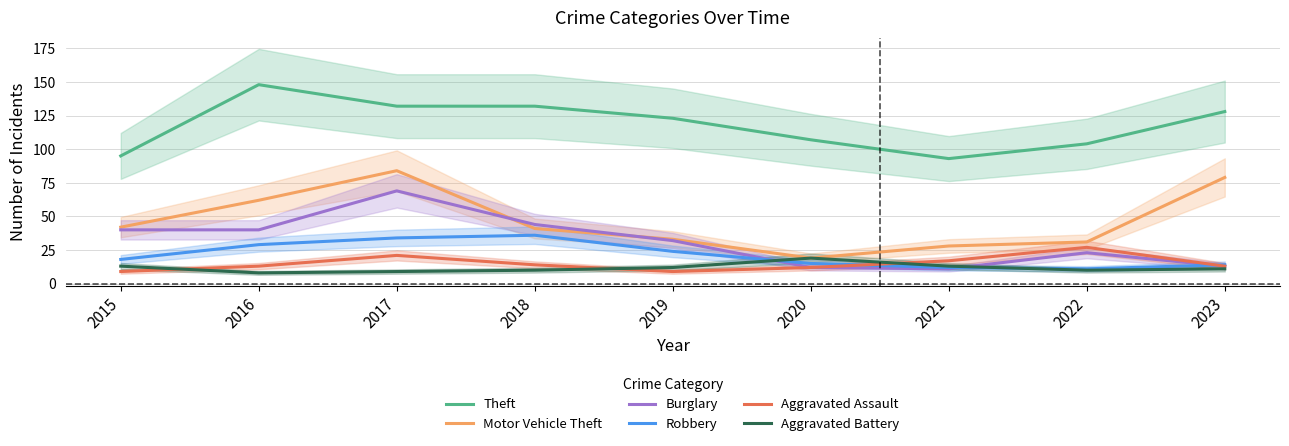

Reading left to right, what are all the values shown in this chart?

Theft: 2015=95	2016=148	2017=132	2018=132	2019=123	2020=107	2021=93	2022=104	2023=128
Motor Vehicle Theft: 2015=42	2016=62	2017=84	2018=41	2019=33	2020=19	2021=28	2022=31	2023=79
Burglary: 2015=40	2016=40	2017=69	2018=44	2019=32	2020=12	2021=11	2022=23	2023=13
Robbery: 2015=18	2016=29	2017=34	2018=36	2019=24	2020=15	2021=12	2022=11	2023=14
Aggravated Assault: 2015=9	2016=13	2017=21	2018=14	2019=9	2020=12	2021=17	2022=27	2023=13
Aggravated Battery: 2015=13	2016=8	2017=9	2018=10	2019=12	2020=19	2021=13	2022=10	2023=11